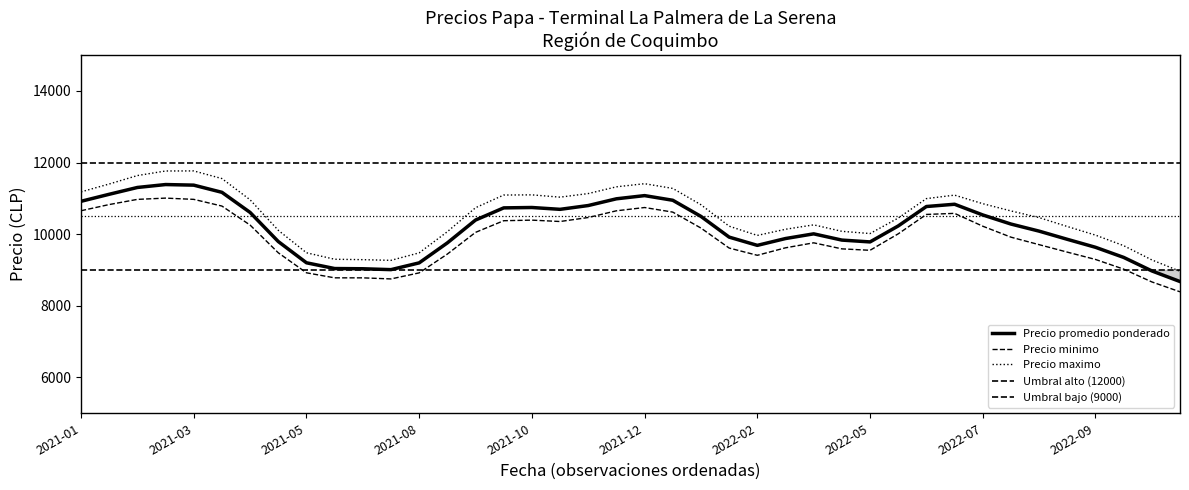

Does the chart display data point markers on the line(s)?

No